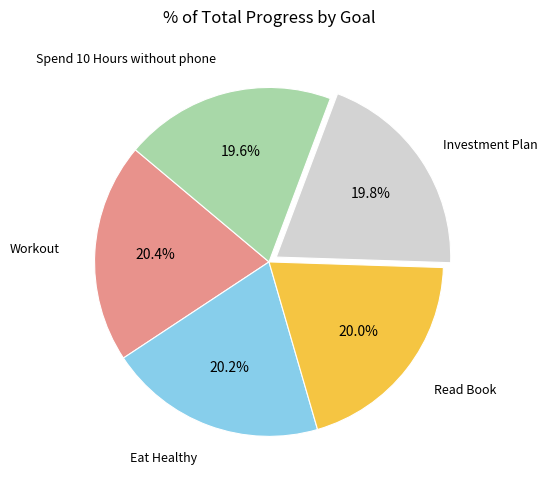

Is there a majority slice in this chart?

No